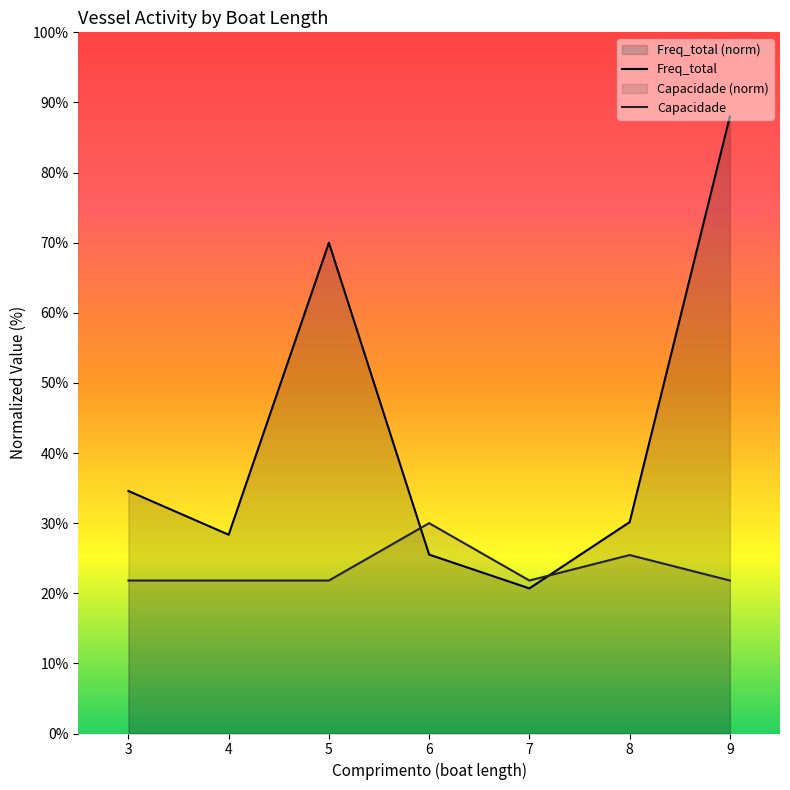

Rank the series by their maximum value, from lowest to highest.

Capacidade, Freq_total